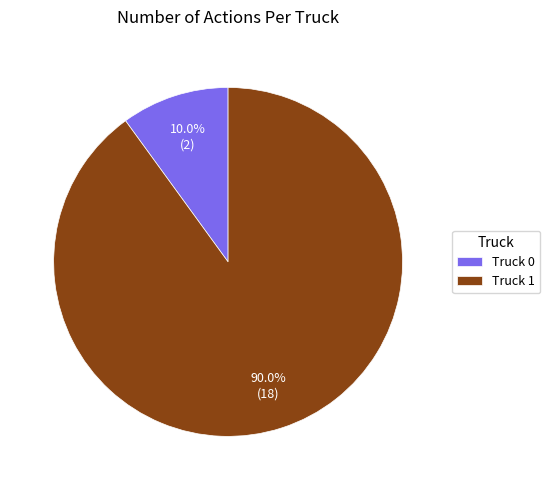

How many segments does this pie chart have?

2